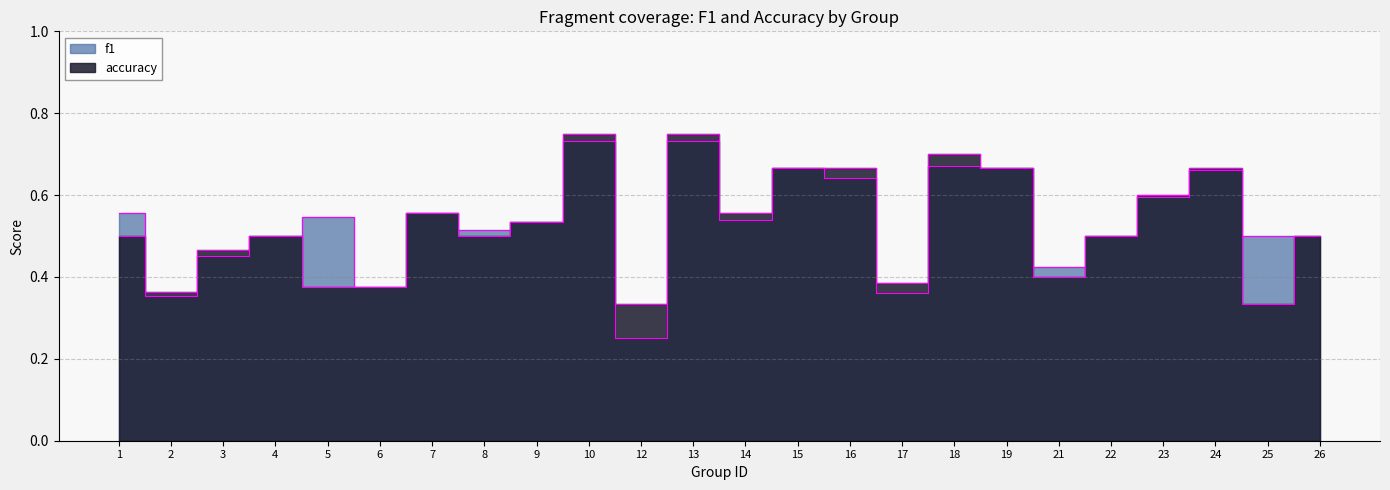

What is the difference between the maximum and minimum values in the accuracy series?

0.4